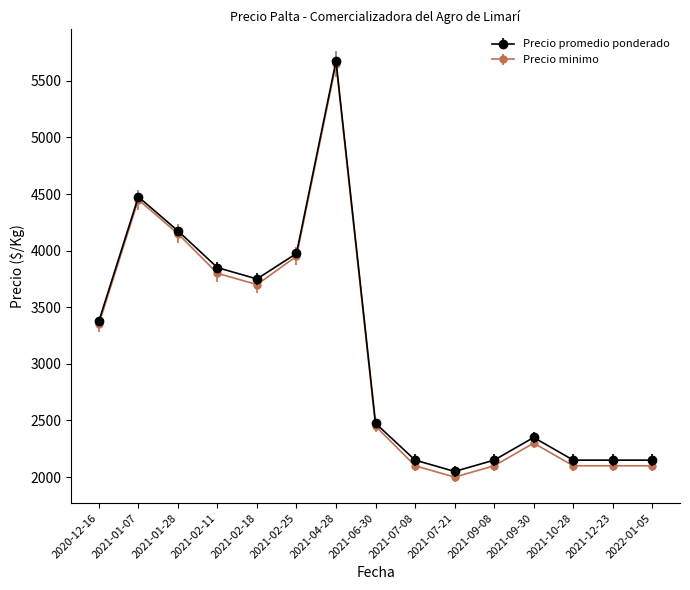

At which category is the sum across all series the highest?

2021-04-28